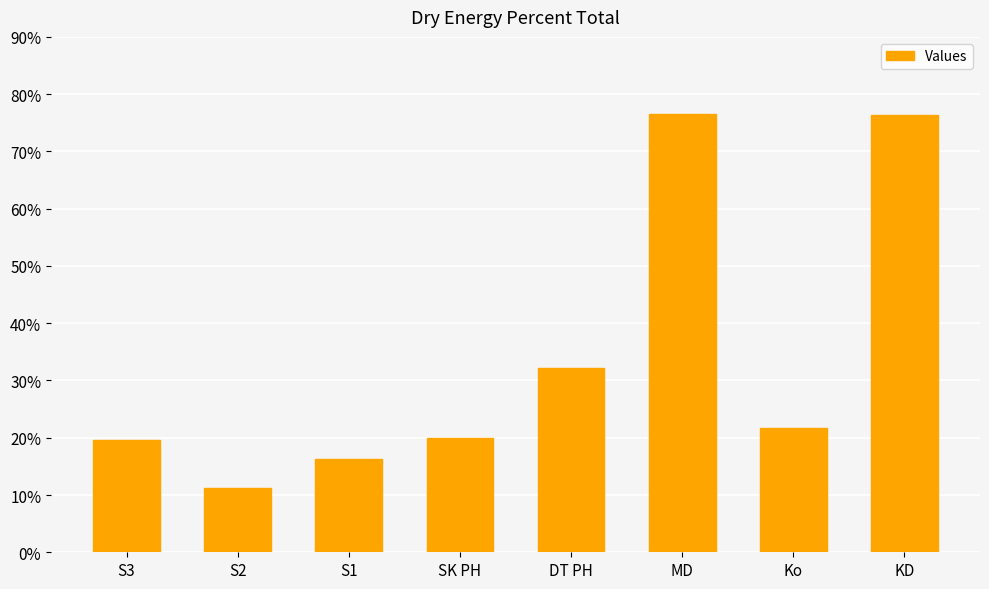

The value at MD is 76.5. True or false?

True